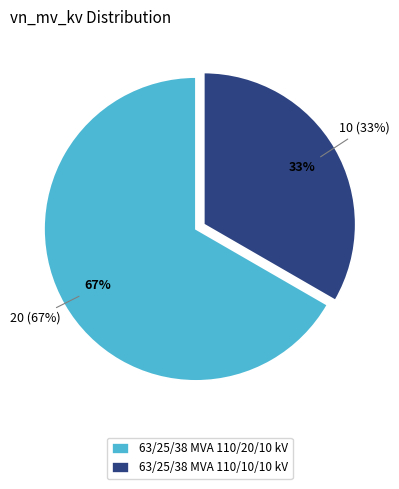

How many segments does this pie chart have?

2